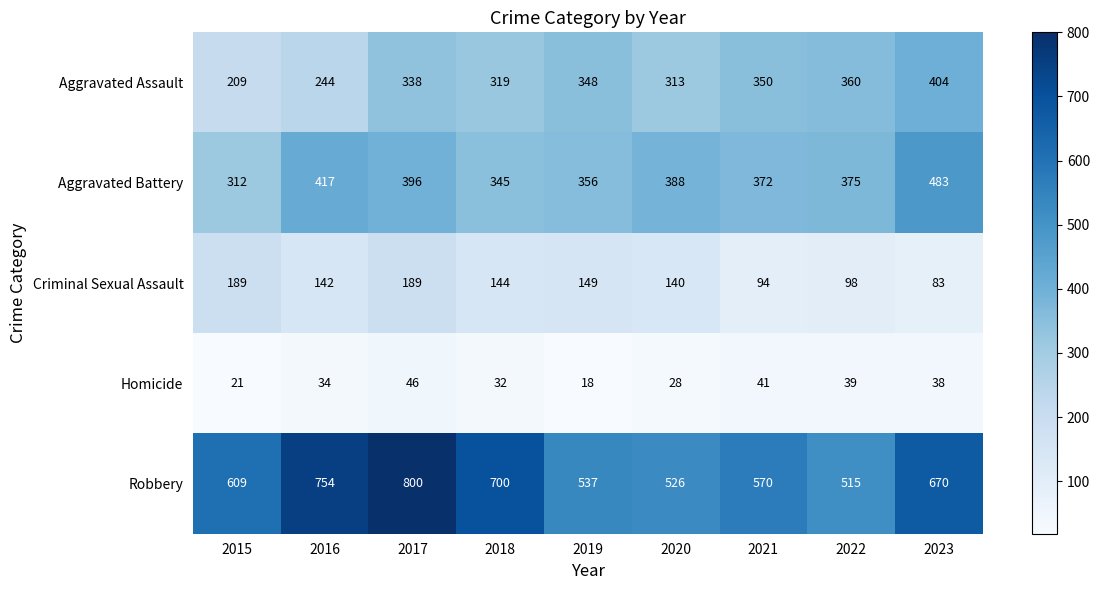

At how many categories does at least one series exceed 196?

9